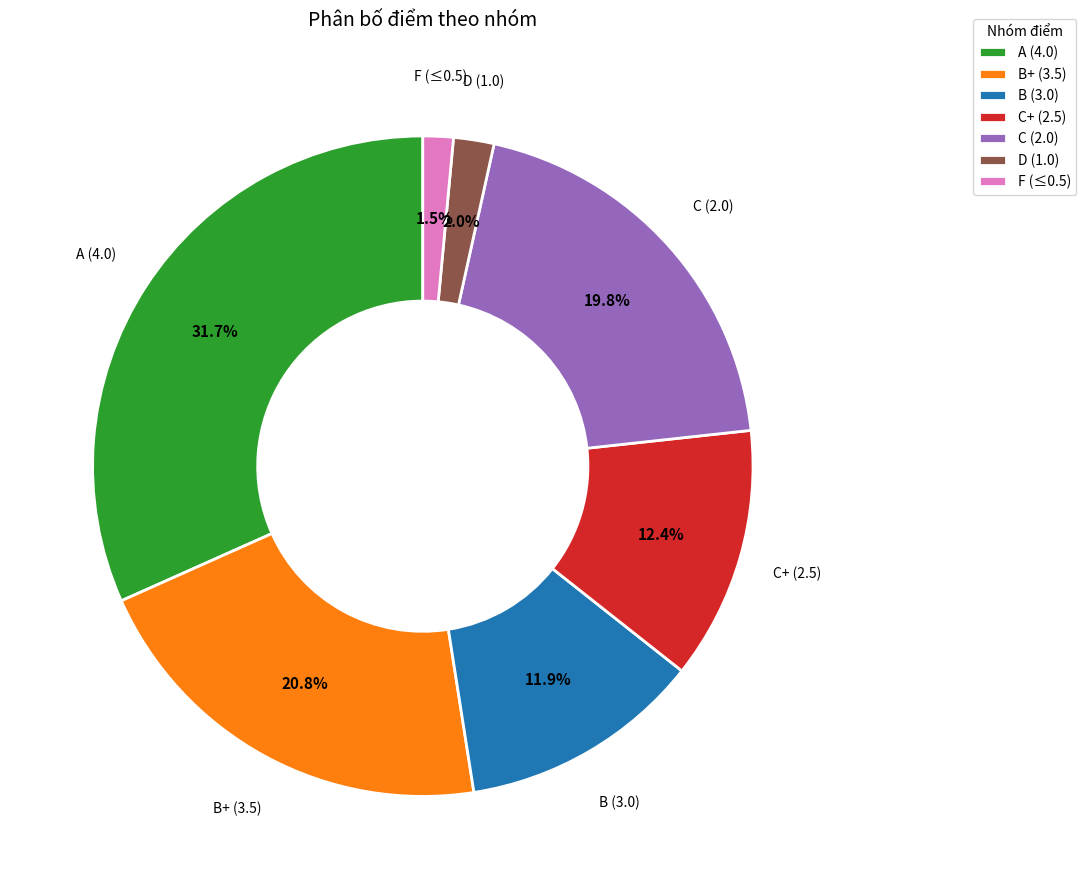

What is the largest slice in the pie chart?

A (4.0)